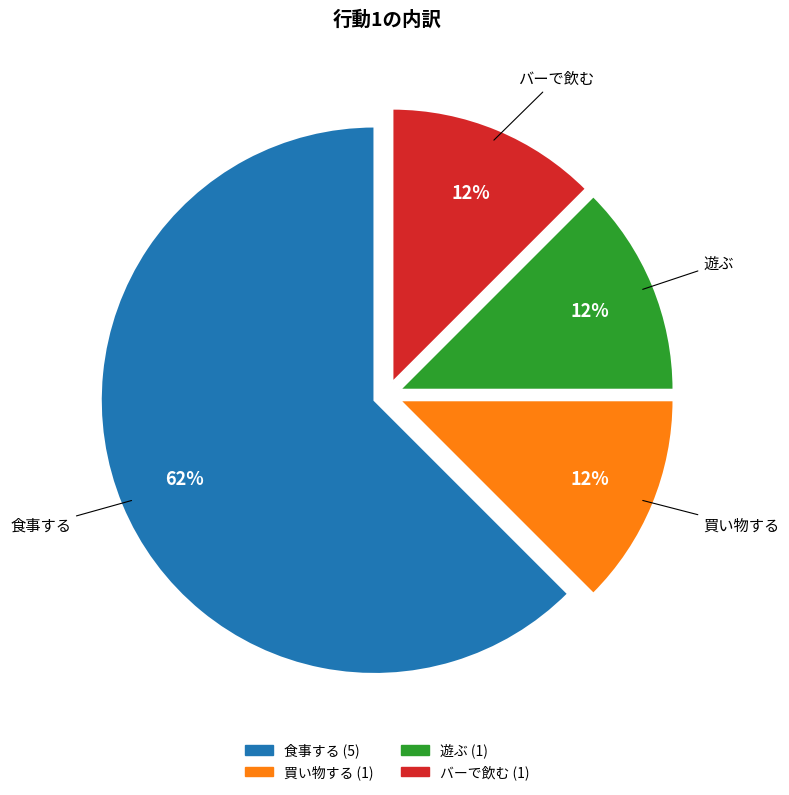

How many slices are in this pie chart?

4